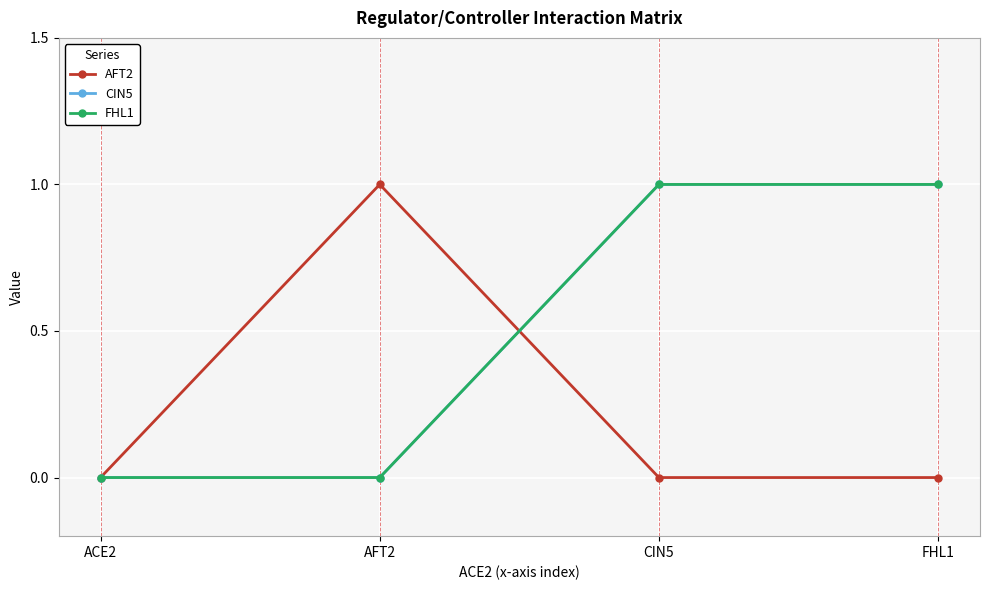

Is it true that AFT2 equals 0 at CIN5?

True